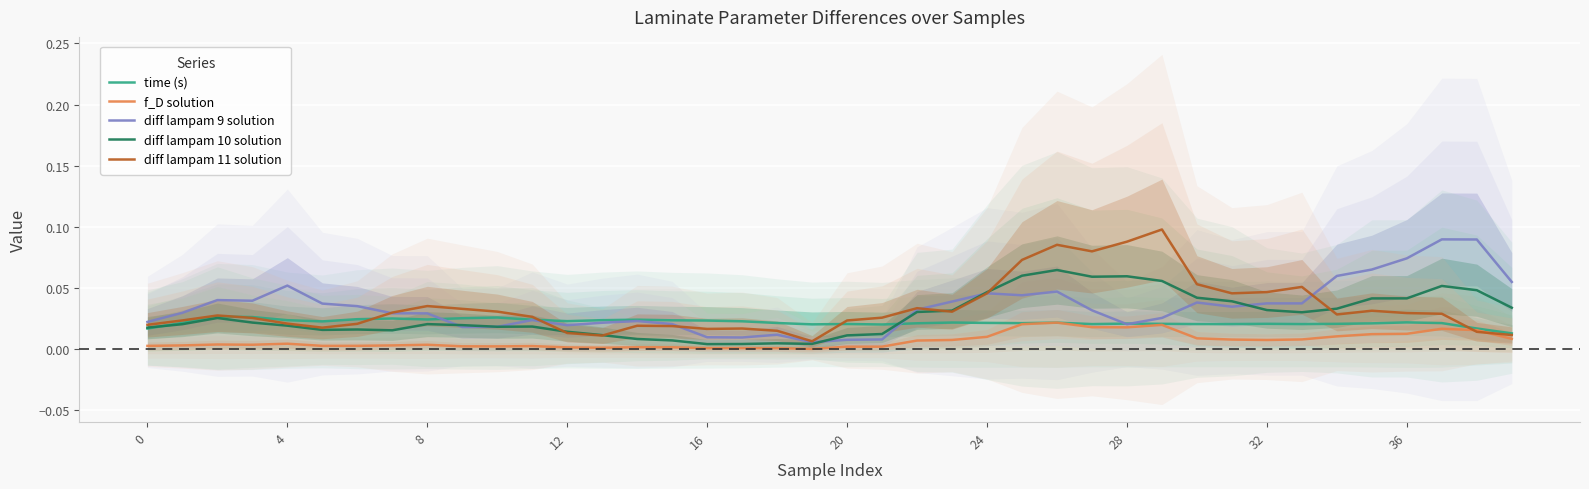

What is the label of the 9th point from the right?

31